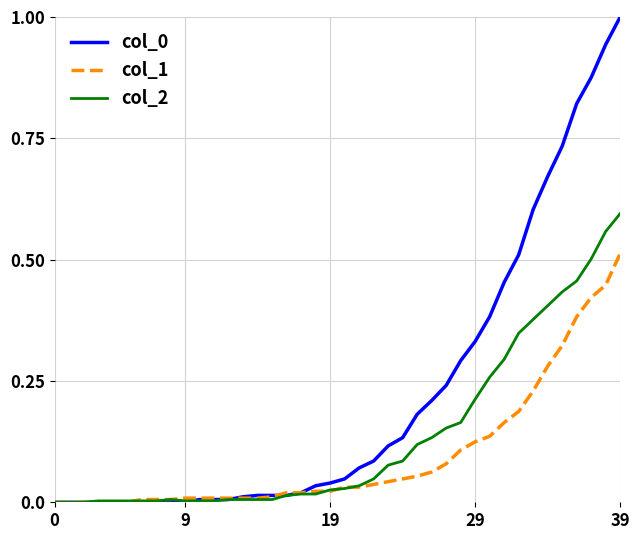

What is the maximum value shown in the chart?

1.0